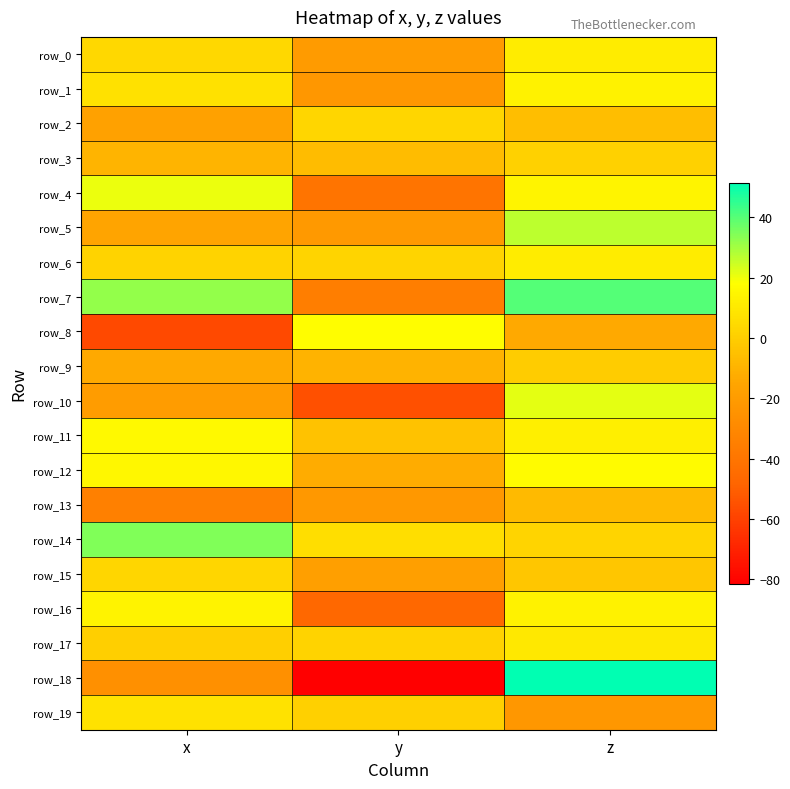

What is the sum of all row_1 values?

-2.6